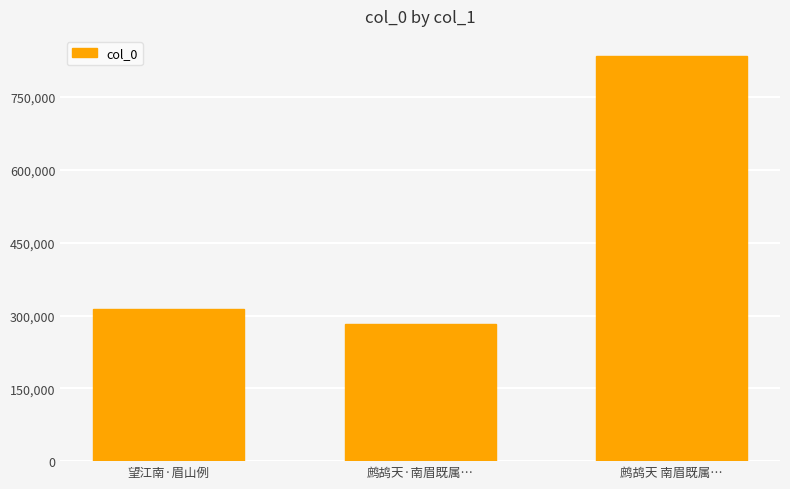

What is the smallest value displayed?

283290